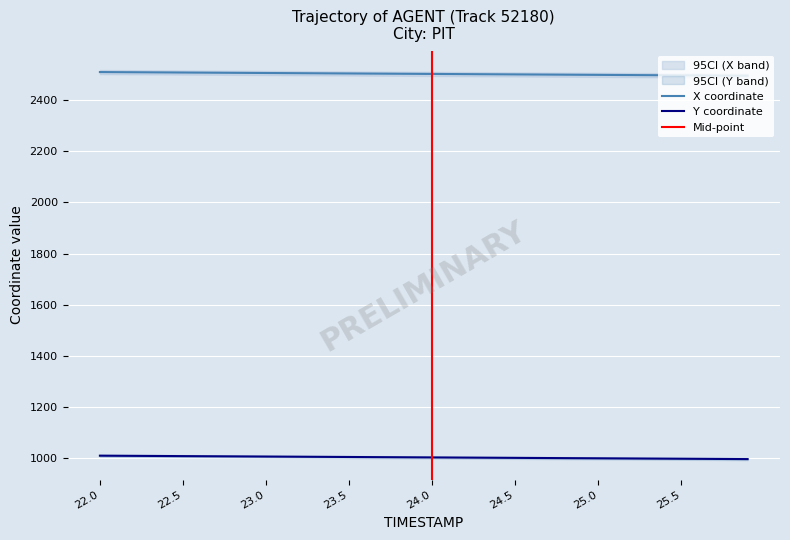

Reading left to right, extract all data points from this chart.

X: 2509.4	2509.1	2508.7	2508.3	2508.0	2507.6	2507.2	2506.9	2506.5	2506.1	2505.8	2505.4	2505.1	2504.7	2504.3	2503.9	2503.6	2503.2	2502.8	2502.5	2502.1	2501.8	2501.4	2501.0	2500.7	2500.3	2499.9	2499.6	2499.2	2498.8	2498.5	2498.1	2497.7	2497.4	2497.0	2496.6	2496.3	2495.9	2495.5	2495.2
Y: 1009.9	1009.6	1009.2	1008.9	1008.5	1008.2	1007.9	1007.5	1007.2	1006.8	1006.5	1006.1	1005.8	1005.5	1005.1	1004.8	1004.4	1004.1	1003.8	1003.4	1003.1	1002.7	1002.4	1002.0	1001.7	1001.4	1001.0	1000.7	1000.3	1000.0	999.6	999.3	998.9	998.6	998.3	997.9	997.6	997.2	996.9	996.6